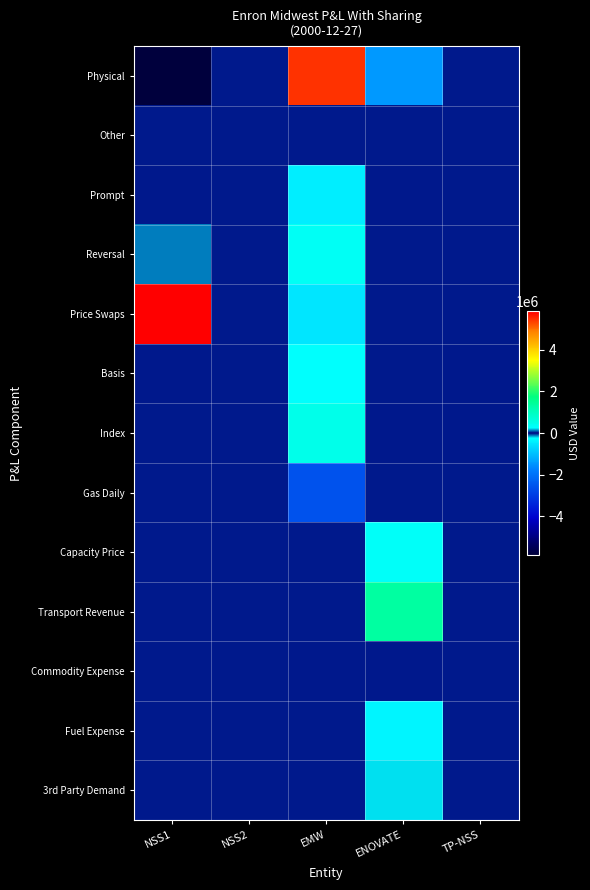

How many categories are shown in the chart?

5